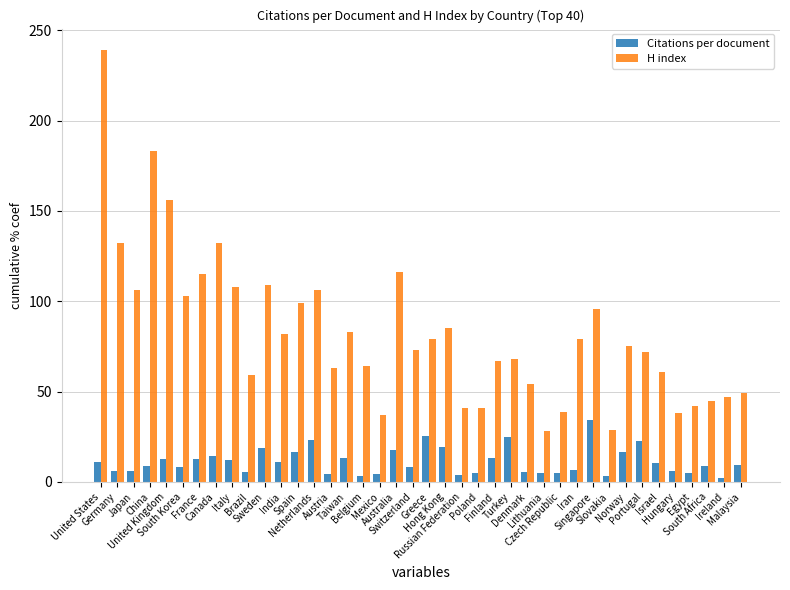

At which category is the sum across all series the highest?

United States